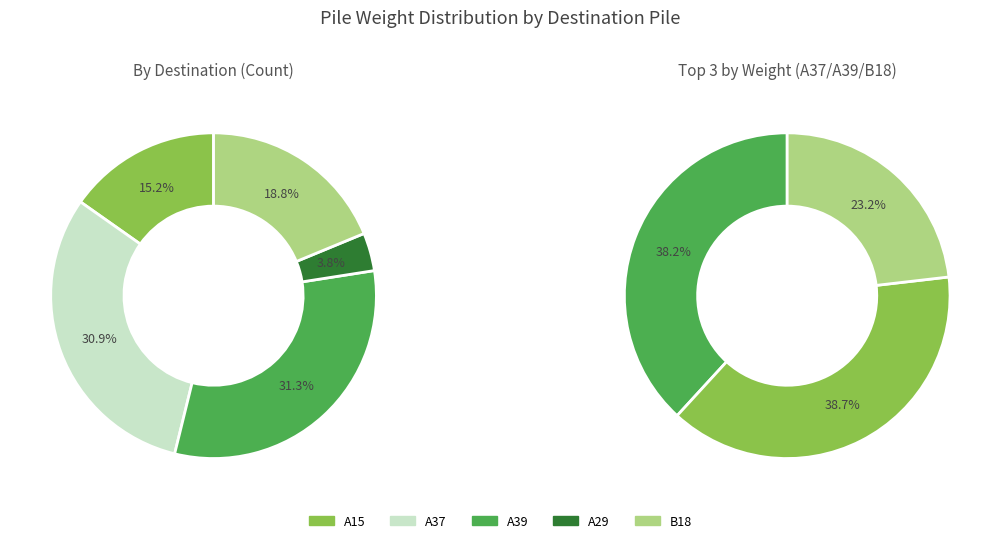

True or false: A29 accounts for 1% of the total.

False